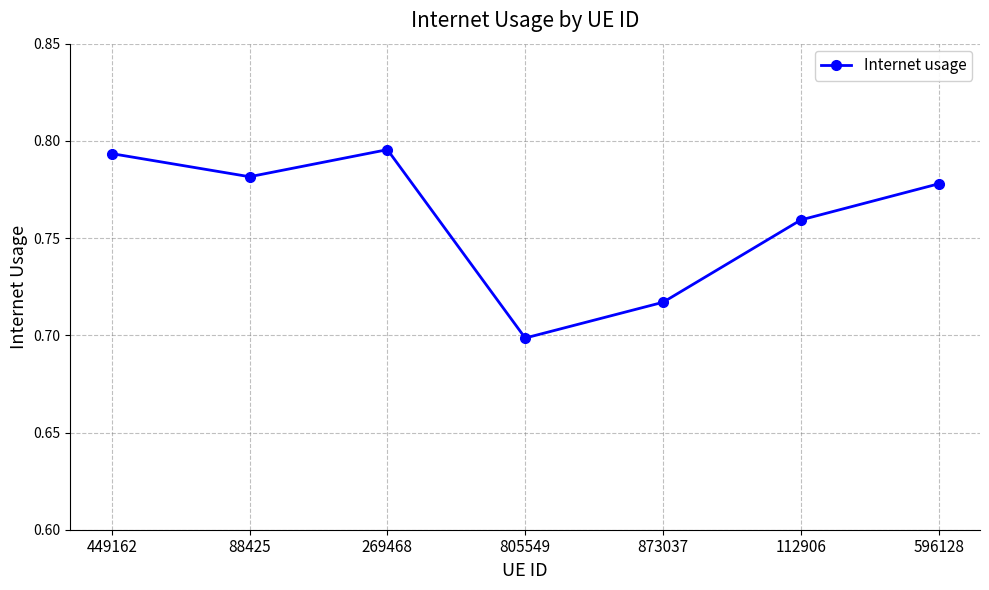

Is it true that the value at 805549 is 0.2?

False